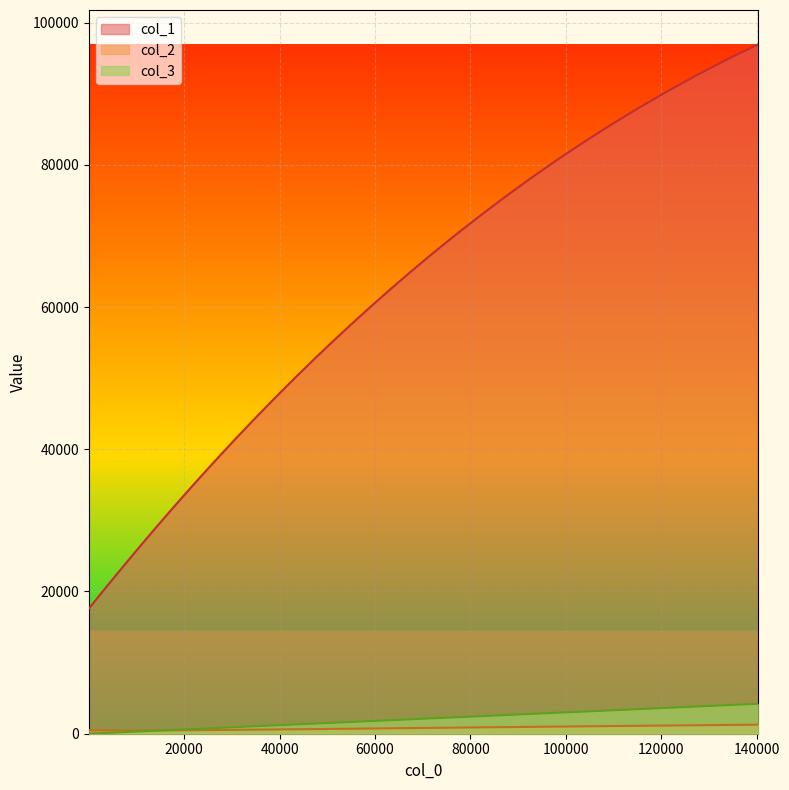

What is the value of the col_3 point at the 28th from the left?

2165.8